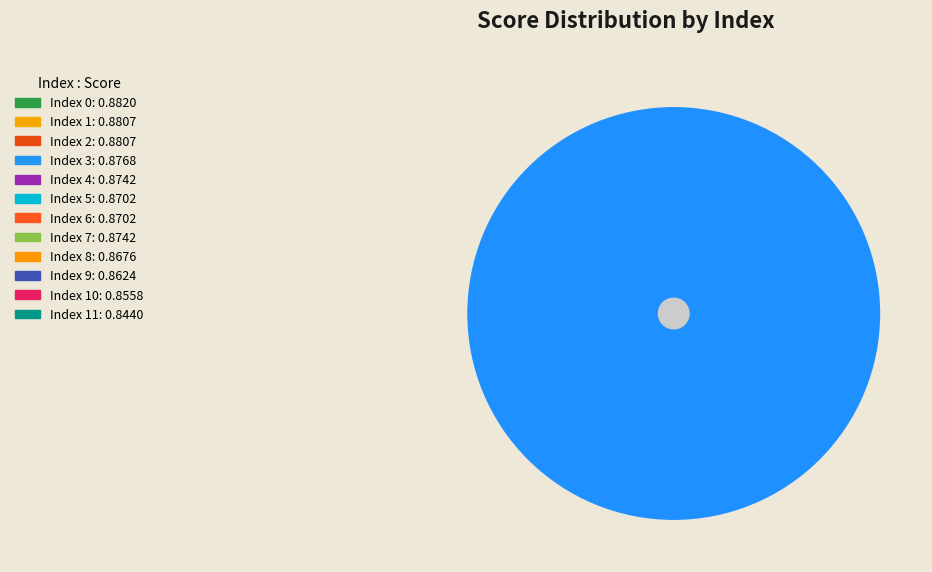

How much of the chart is everything except 8?

91.7%